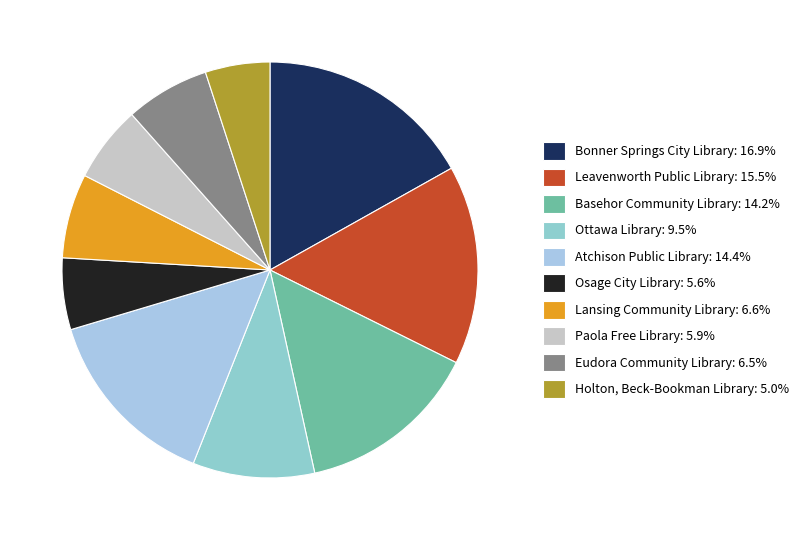

How many segments does this pie chart have?

10